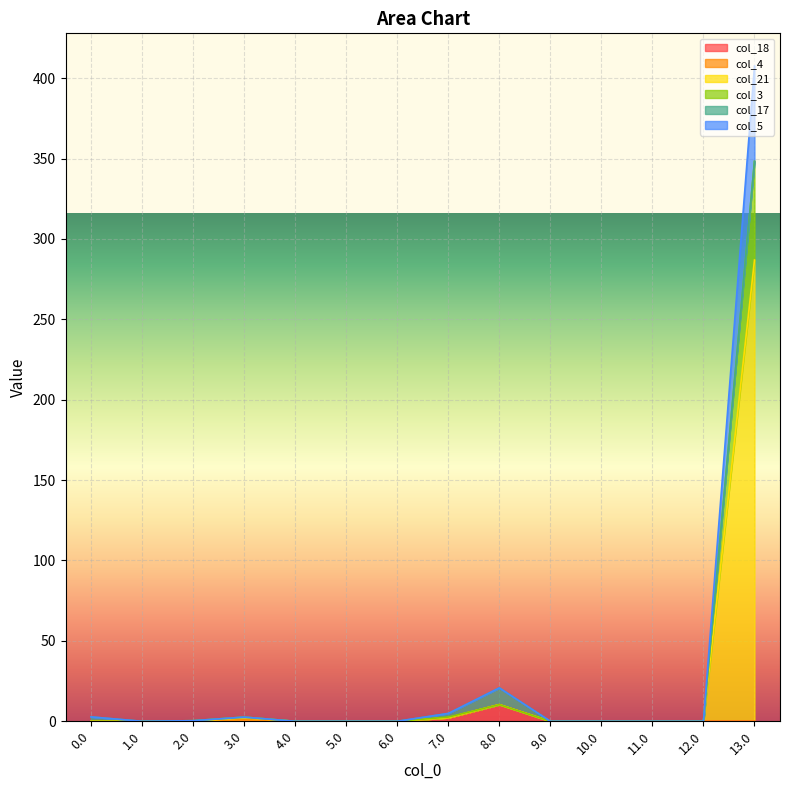

At which category is the sum across all series the highest?

13.0